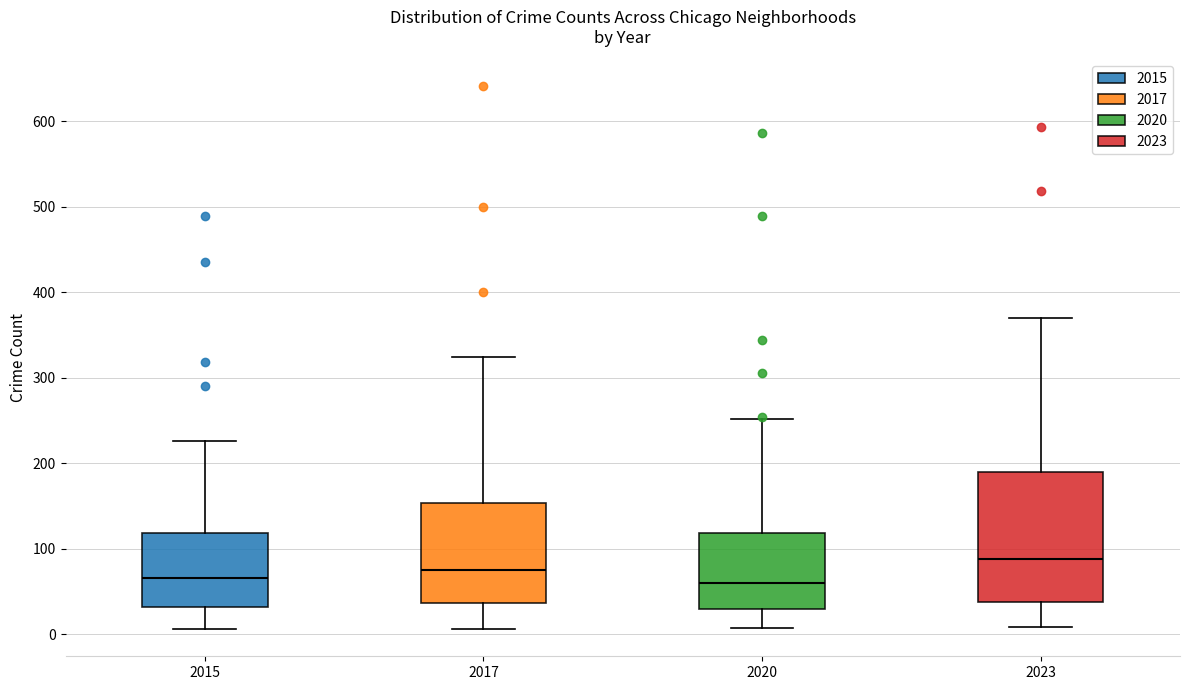

Reading left to right, read every box against the y-axis: the position of its median line, the range the box covers, and the ends of its whiskers. The values are not printed on the chart, so give them approximately, as read against the axis.

2015: median 70, box 30 to 120, whiskers 10 to 230
2017: median 80, box 40 to 150, whiskers 10 to 320
2020: median 60, box 30 to 120, whiskers 10 to 250
2023: median 90, box 40 to 190, whiskers 10 to 370